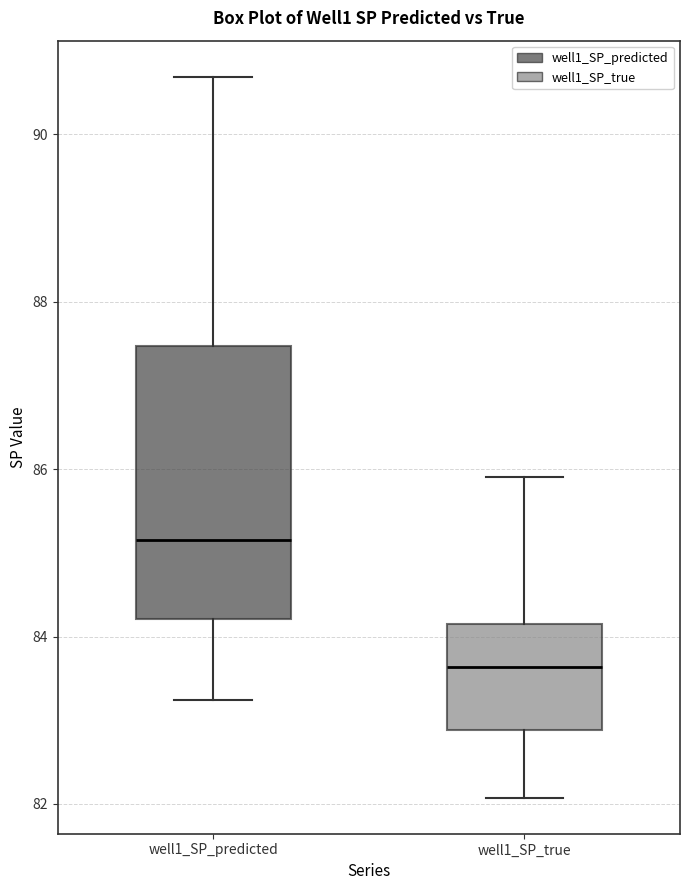

Reading left to right, read every box against the y-axis: the position of its median line, the range the box covers, and the ends of its whiskers. The values are not printed on the chart, so give them approximately, as read against the axis.

well1_SP_predicted: median 85.2, box 84.2 to 87.4, whiskers 83.2 to 90.6
well1_SP_true: median 83.6, box 82.8 to 84.2, whiskers 82.0 to 86.0